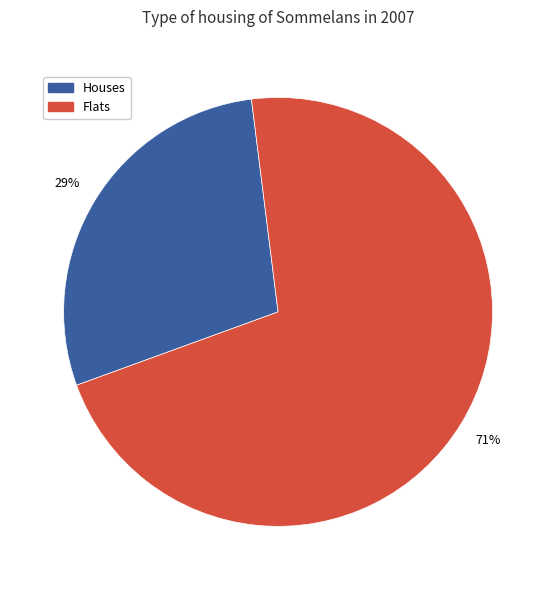

Count the number of slices in the pie.

2